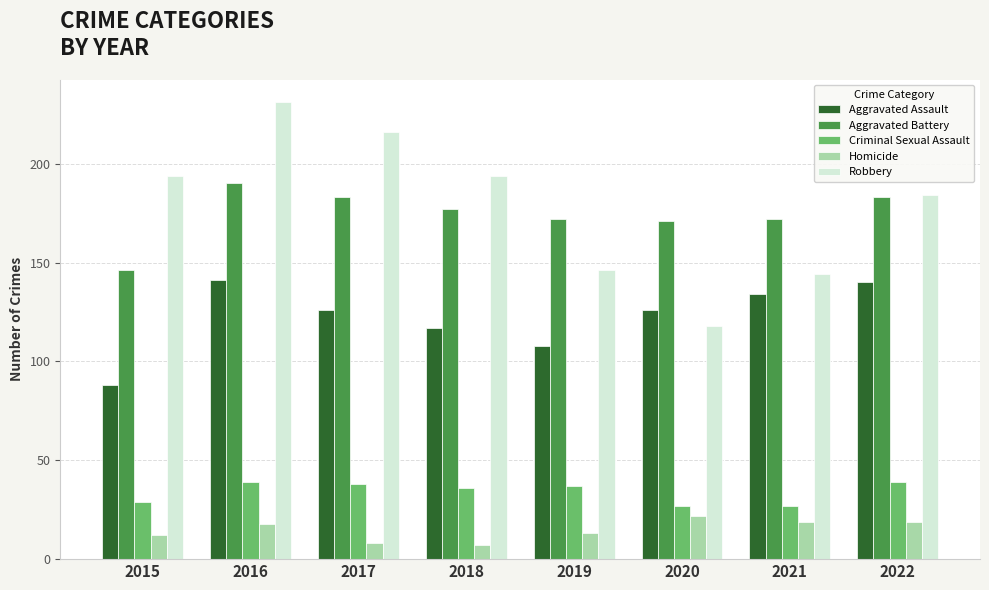

Which series has the largest total across all categories?

Robbery